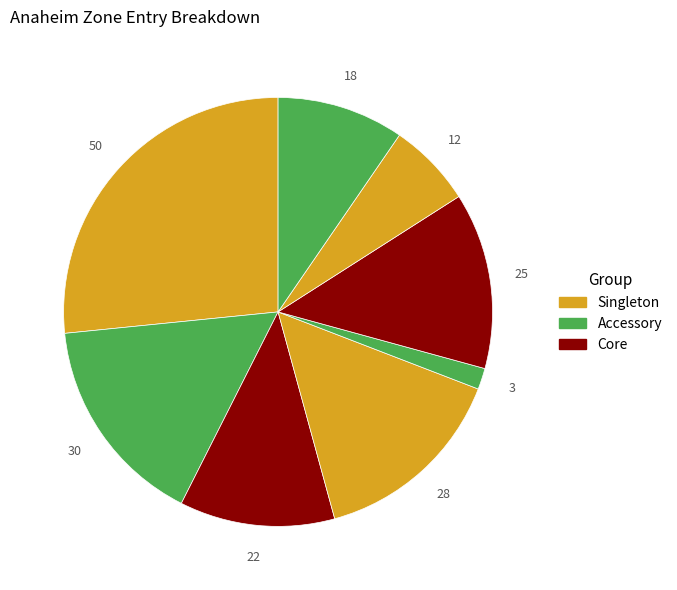

How many segments does this pie chart have?

8